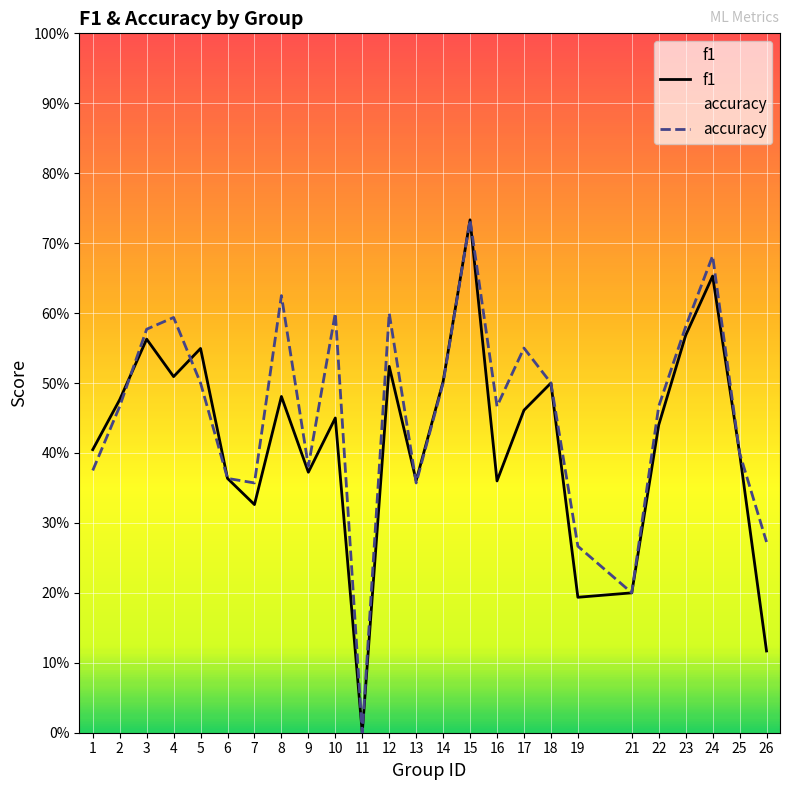

Where do f1 and accuracy first cross each other?

2 and 3